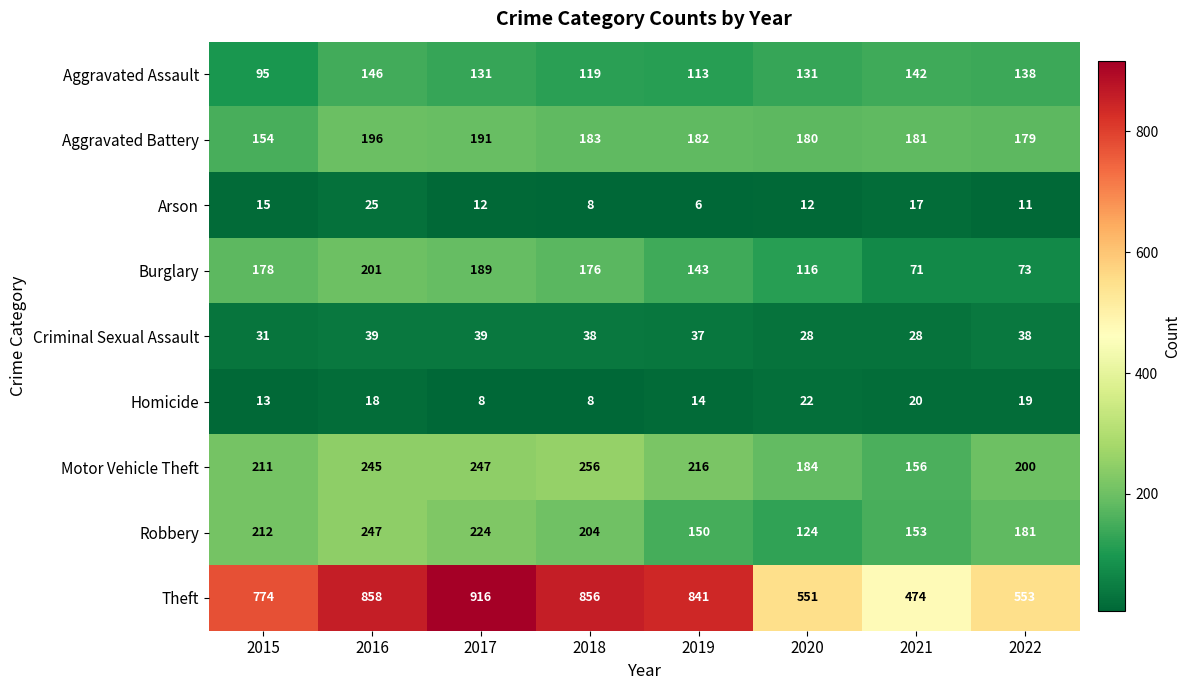

Rank the series by their maximum value, from lowest to highest.

Homicide, Arson, Criminal Sexual Assault, Aggravated Assault, Aggravated Battery, Burglary, Robbery, Motor Vehicle Theft, Theft